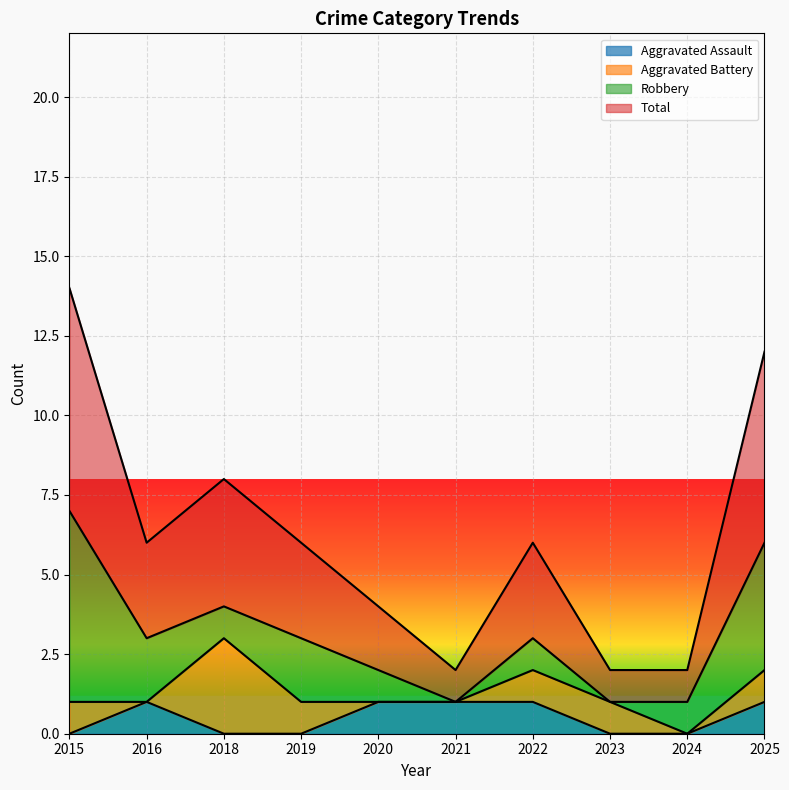

The value of Aggravated Assault at 2018 is 0. True or false?

True